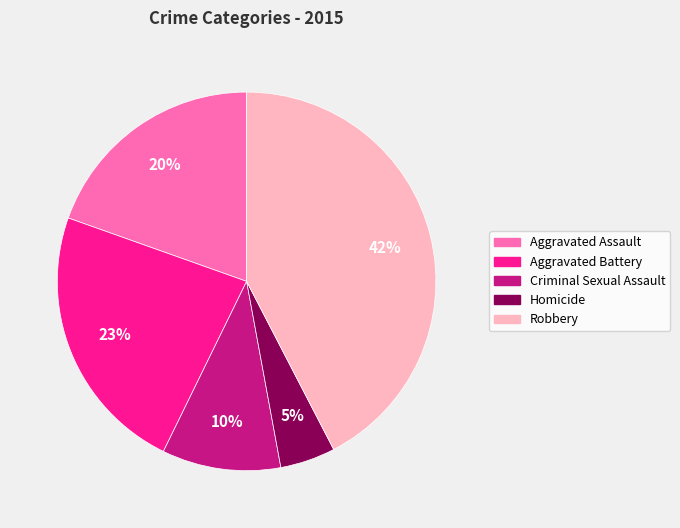

What is the smallest slice in the pie chart?

Homicide